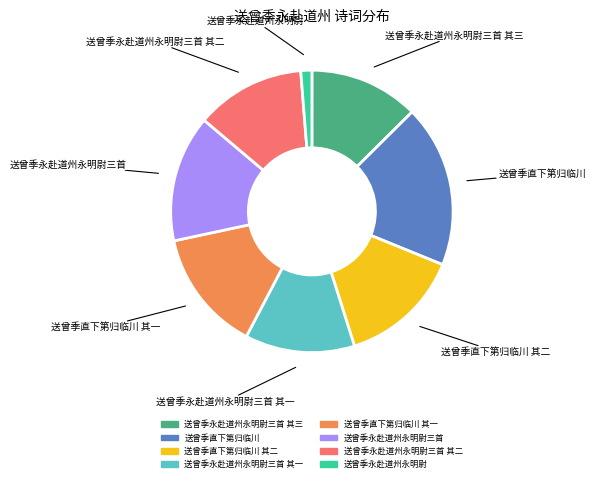

Is there any slice that represents more than half of the pie?

No